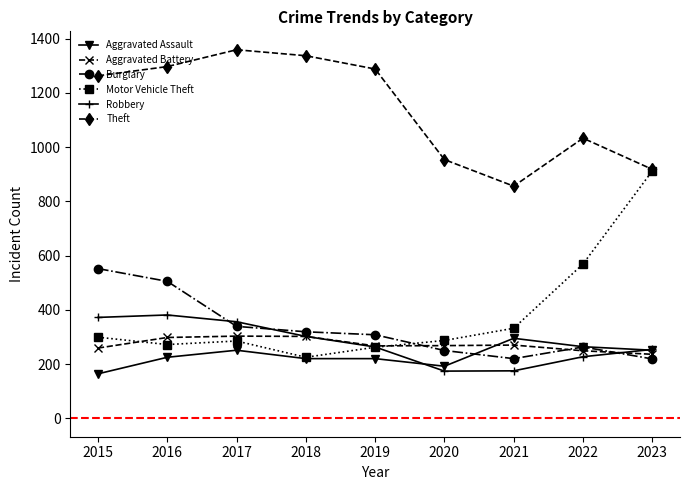

Which series has the largest range (max minus min)?

Motor Vehicle Theft